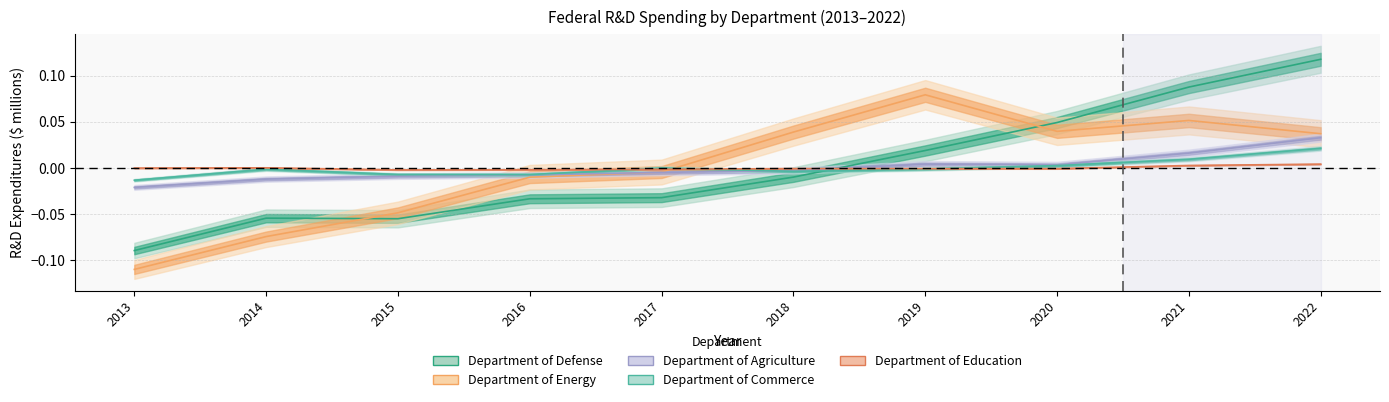

How many lines are shown in the chart?

5